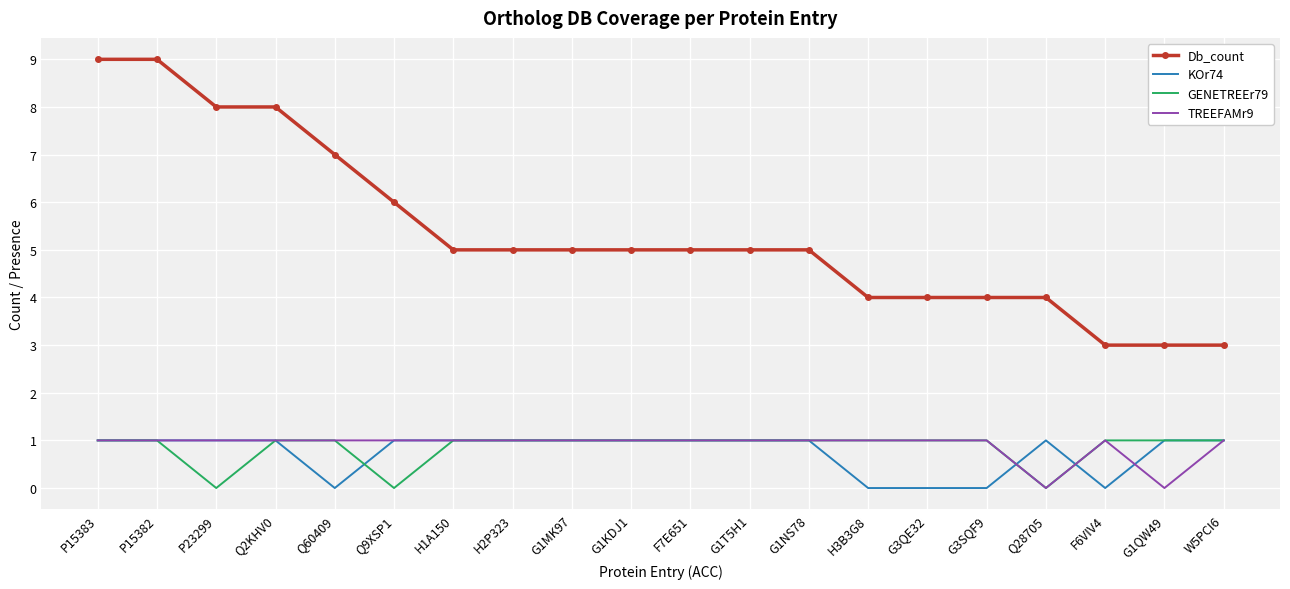

What value does the Db_count series have at H1A150?

5